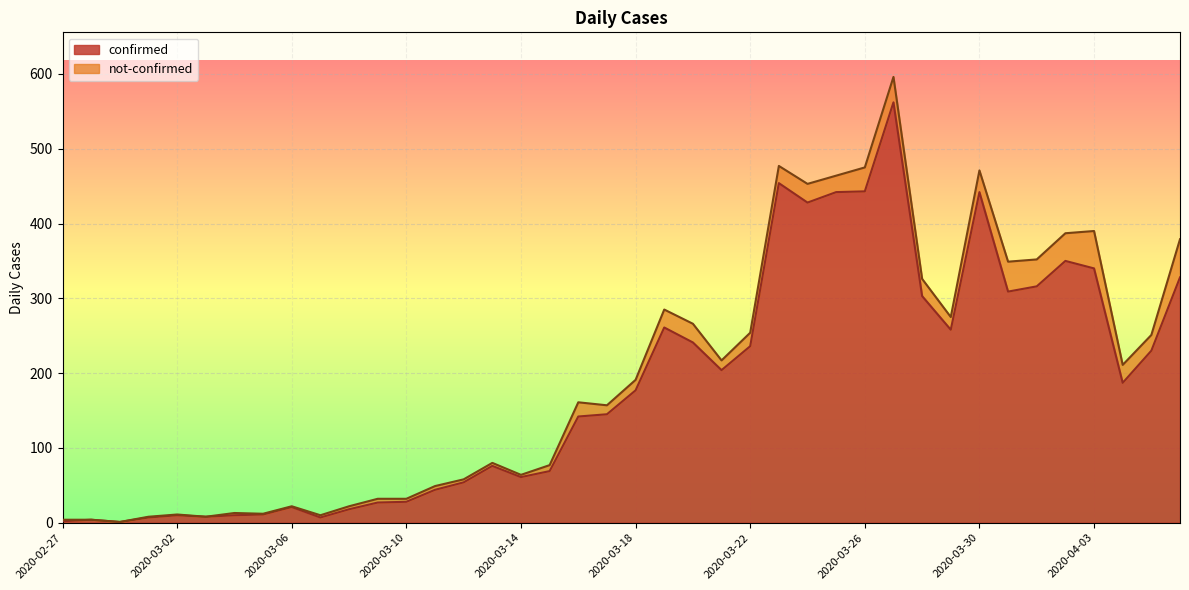

Where is the data nearest to the value 281?

2020-03-19